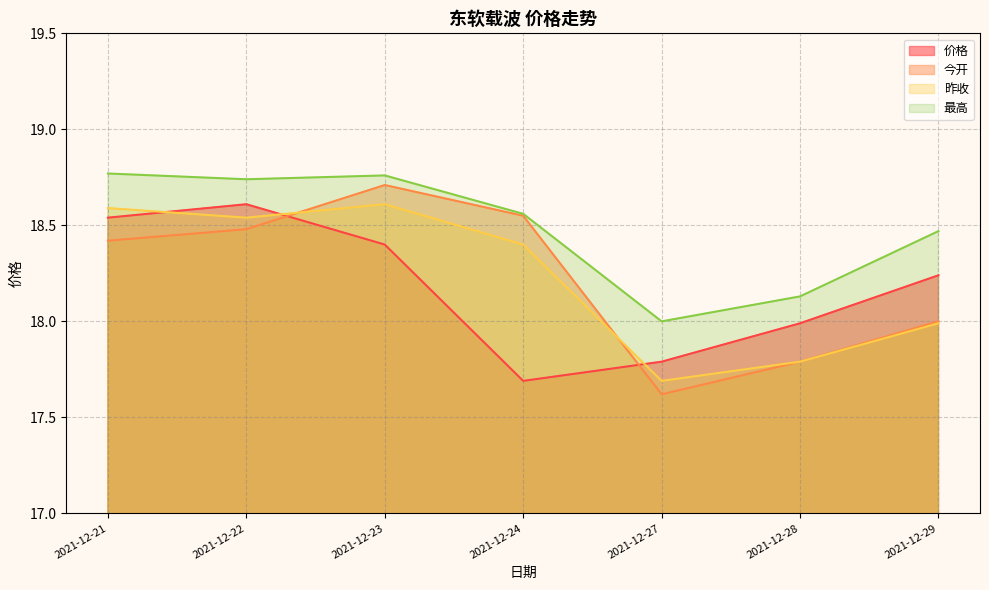

What are all the series names shown in the legend?

价格, 今开, 昨收, 最高